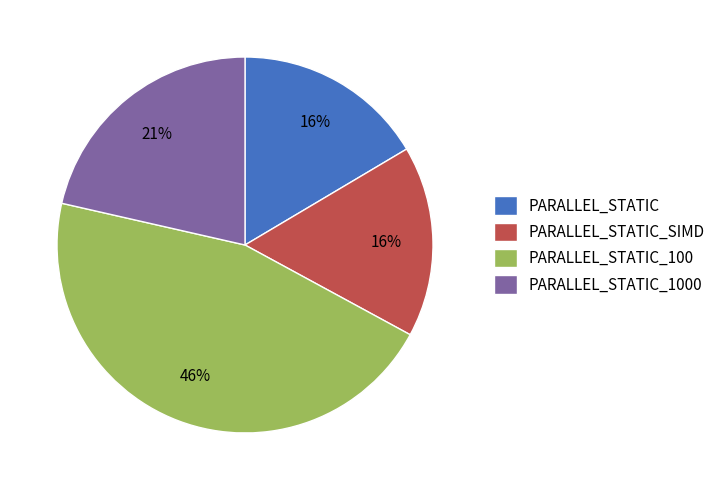

Do PARALLEL_STATIC_1000 and PARALLEL_STATIC_100 together represent more than half of the pie?

Yes